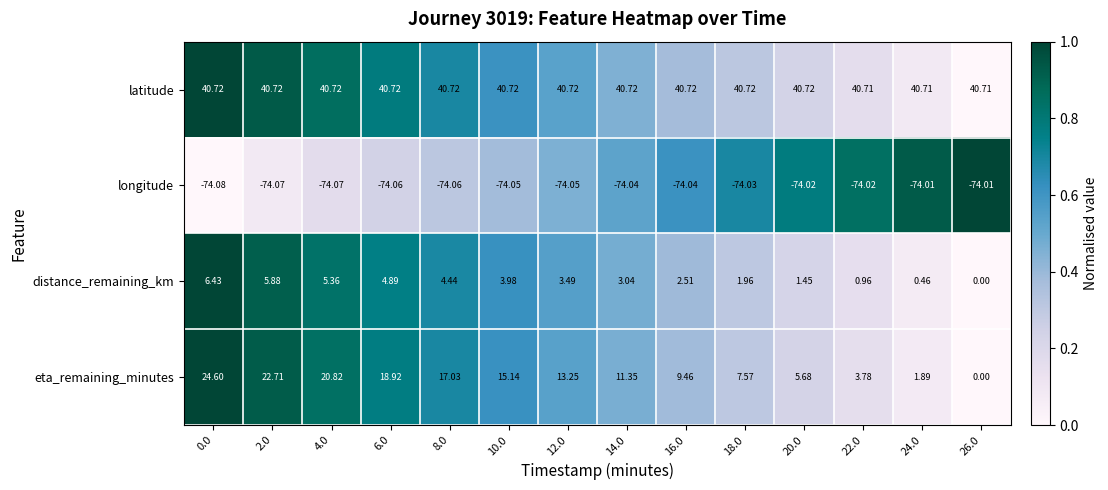

Rank the series at 6.0 from lowest to highest value.

longitude, distance_remaining_km, eta_remaining_minutes, latitude